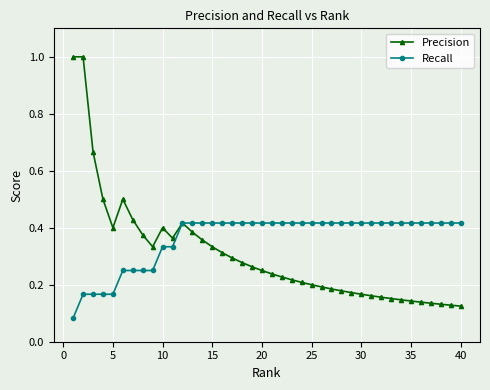

What are all the series names shown in the legend?

Precision, Recall